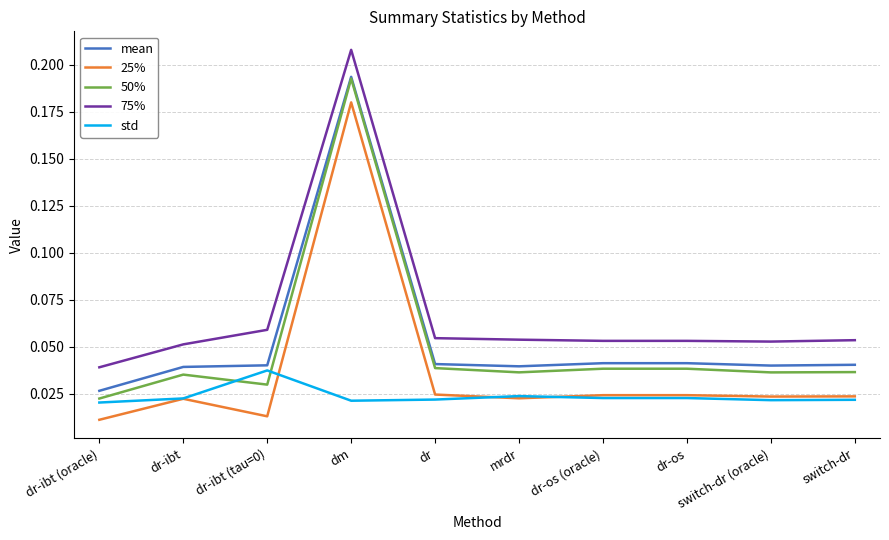

What position from the right is dm?

7